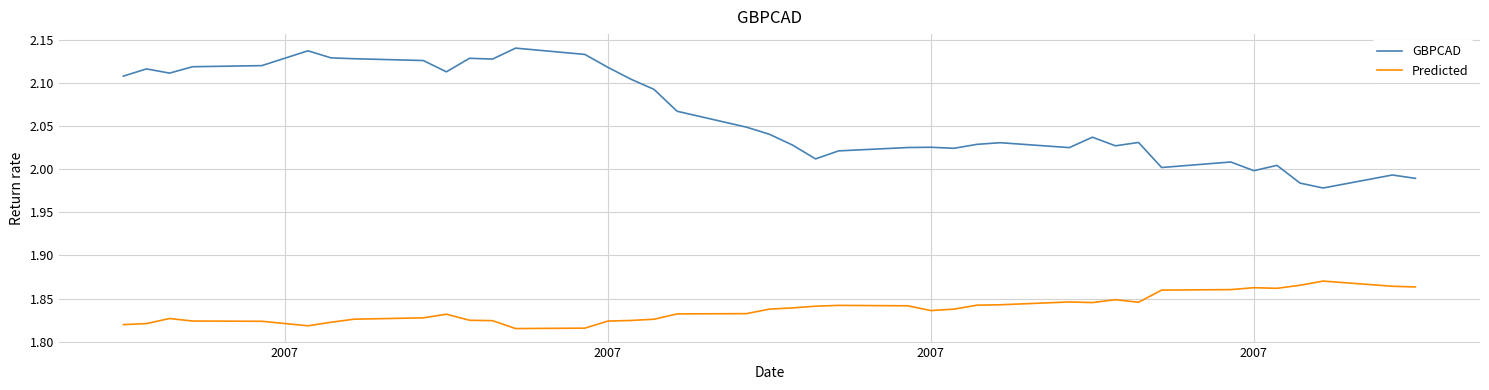

True or false: GBPCAD and Predicted cross at least once.

False